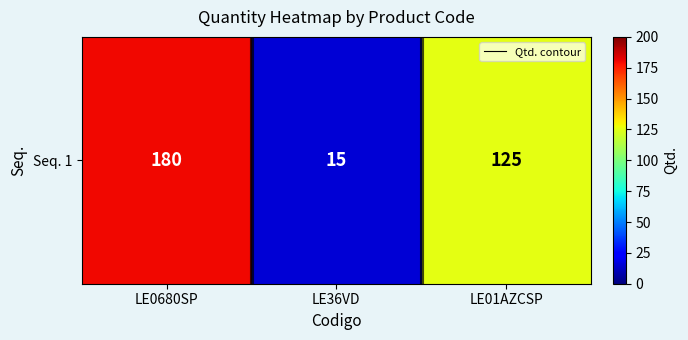

What is the approximate value at LE01AZCSP?

125